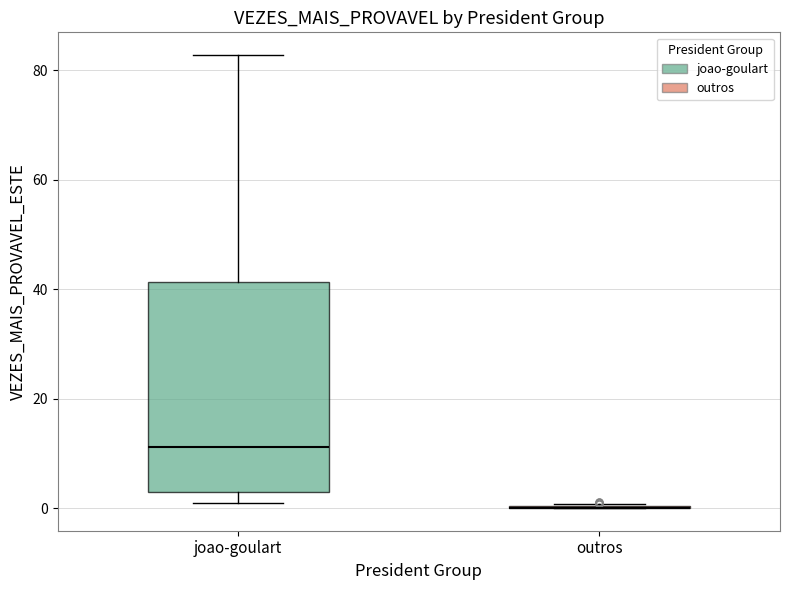

Which box is the tallest, from its lower edge to its upper edge?

joao-goulart